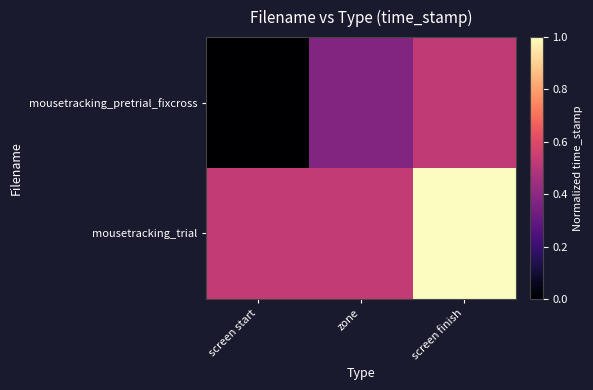

List the series in order of their overall mean, highest first.

mousetracking_trial, mousetracking_pretrial_fixcross